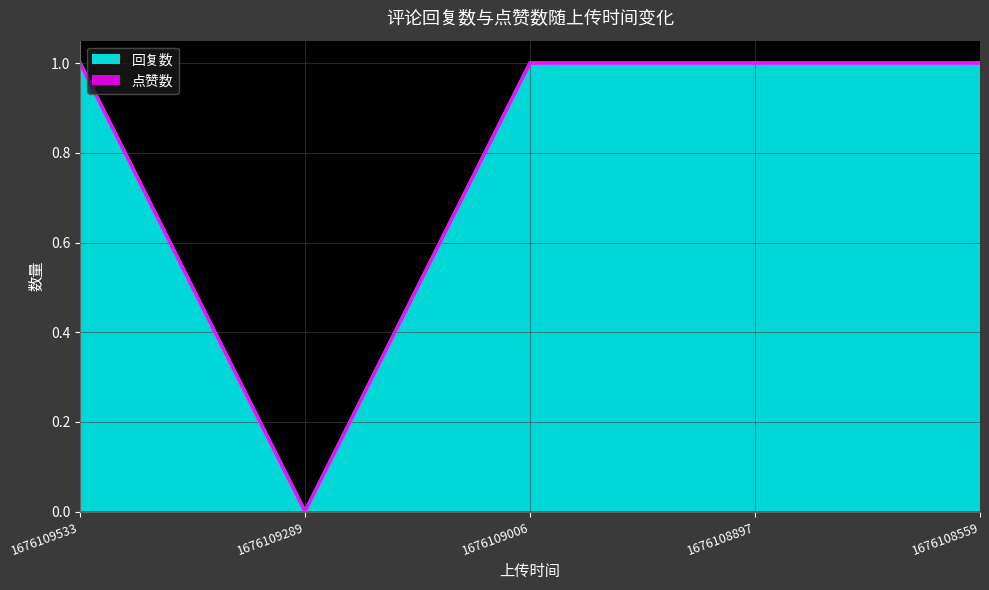

Between 1676109006 and 1676109533, which is larger?

1676109006